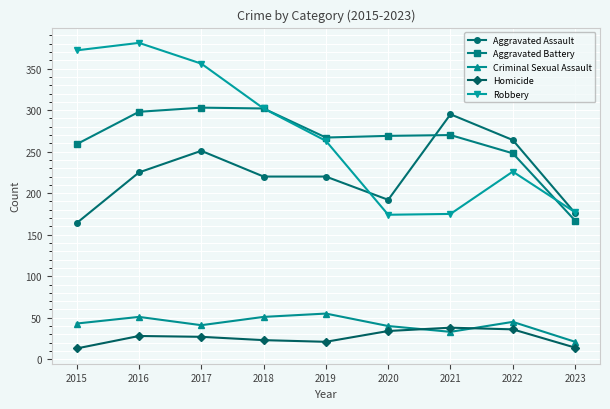

At which category does Criminal Sexual Assault reach its first local peak?

2016